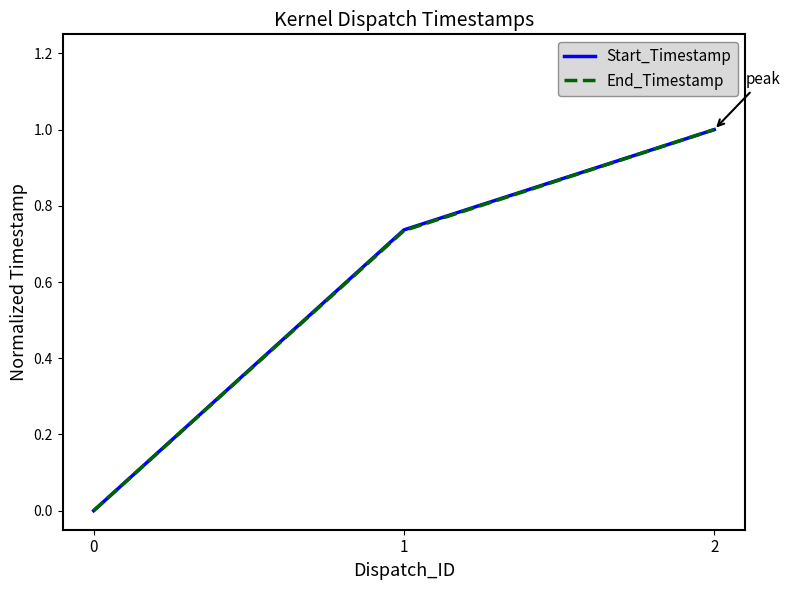

Is the value of End_Timestamp at 1 greater than the value of Start_Timestamp at 0?

Yes